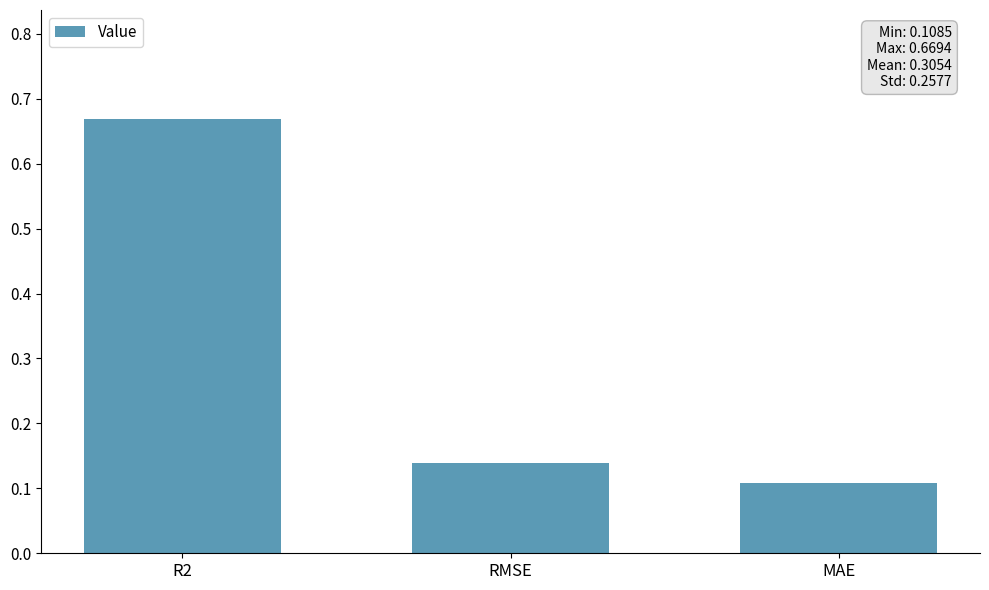

At which label is the value closest to 0?

MAE